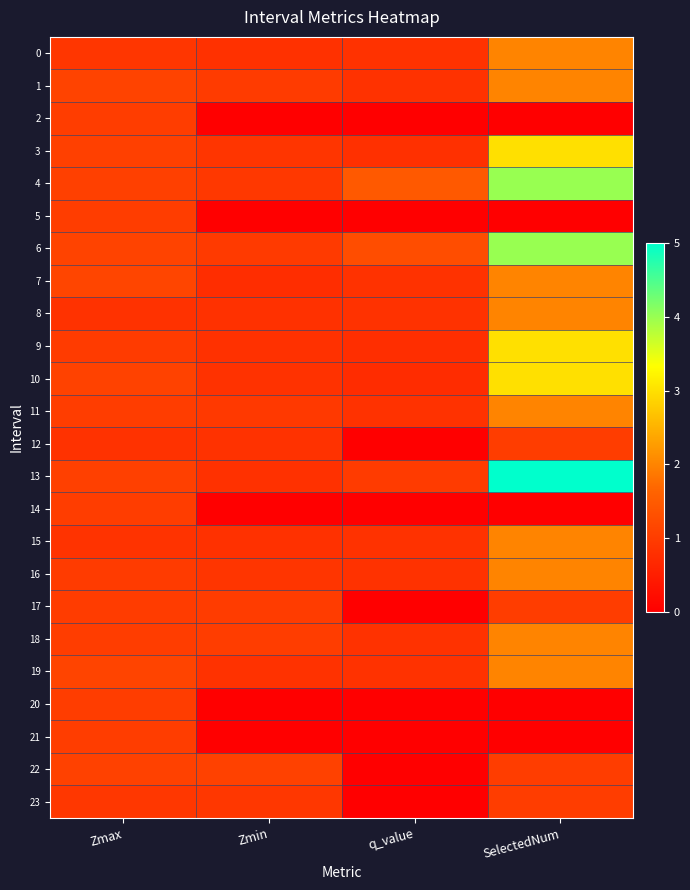

Reading right to left, transcribe all the data shown in this chart.

0: SelectedNum=2.0	q_value=0.8	Zmin=0.8	Zmax=0.9
1: SelectedNum=2.0	q_value=0.8	Zmin=1.0	Zmax=1.1
2: SelectedNum=0.0	q_value=0.0	Zmin=0.0	Zmax=1.0
3: SelectedNum=3.0	q_value=0.8	Zmin=0.9	Zmax=1.1
4: SelectedNum=4.0	q_value=1.5	Zmin=0.9	Zmax=1.1
5: SelectedNum=0.0	q_value=0.0	Zmin=0.0	Zmax=1.0
6: SelectedNum=4.0	q_value=1.3	Zmin=1.0	Zmax=1.1
7: SelectedNum=2.0	q_value=0.8	Zmin=0.7	Zmax=1.1
8: SelectedNum=2.0	q_value=0.8	Zmin=0.8	Zmax=0.8
9: SelectedNum=3.0	q_value=0.8	Zmin=0.8	Zmax=1.0
10: SelectedNum=3.0	q_value=0.7	Zmin=0.8	Zmax=1.1
11: SelectedNum=2.0	q_value=0.8	Zmin=0.9	Zmax=1.0
12: SelectedNum=1.0	q_value=0.0	Zmin=0.8	Zmax=0.8
13: SelectedNum=5.0	q_value=1.0	Zmin=0.8	Zmax=1.1
14: SelectedNum=0.0	q_value=0.0	Zmin=0.0	Zmax=1.0
15: SelectedNum=2.0	q_value=0.8	Zmin=0.8	Zmax=0.8
16: SelectedNum=2.0	q_value=0.8	Zmin=0.9	Zmax=1.0
17: SelectedNum=1.0	q_value=0.0	Zmin=1.0	Zmax=1.0
18: SelectedNum=2.0	q_value=0.8	Zmin=1.0	Zmax=1.0
19: SelectedNum=2.0	q_value=0.8	Zmin=0.8	Zmax=1.1
20: SelectedNum=0.0	q_value=0.0	Zmin=0.0	Zmax=1.0
21: SelectedNum=0.0	q_value=0.0	Zmin=0.0	Zmax=1.0
22: SelectedNum=1.0	q_value=0.0	Zmin=1.1	Zmax=1.1
23: SelectedNum=1.0	q_value=0.0	Zmin=0.9	Zmax=0.9